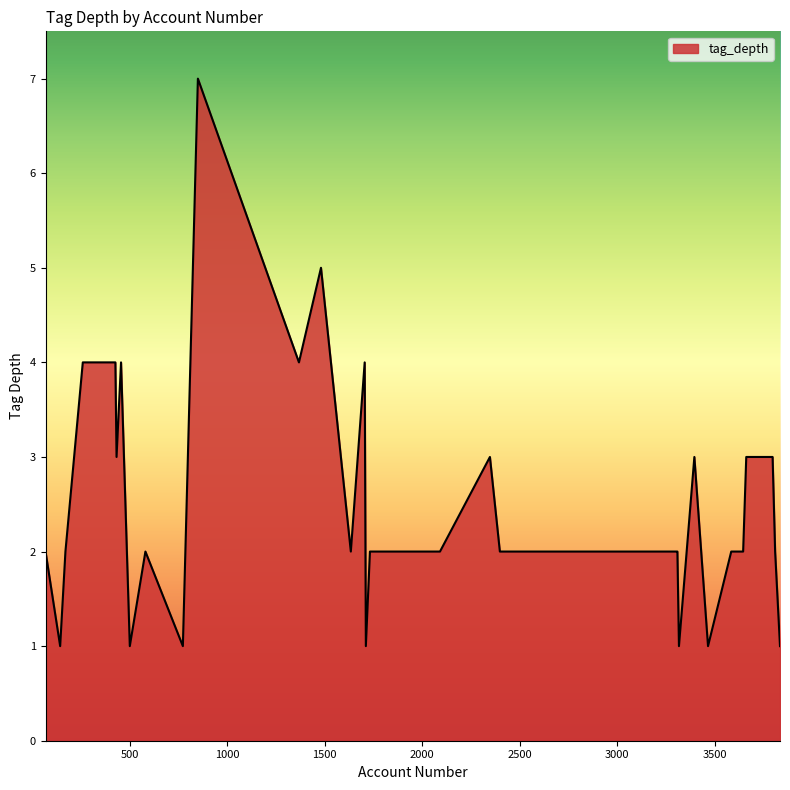

What is the maximum value shown in the chart?

7